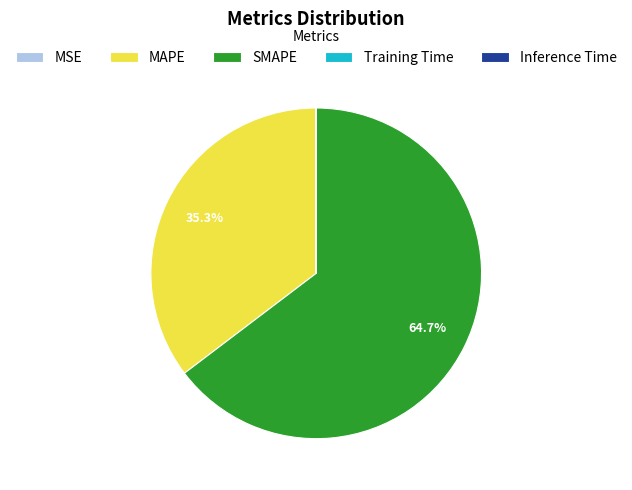

Does SMAPE represent more than half of the total?

Yes